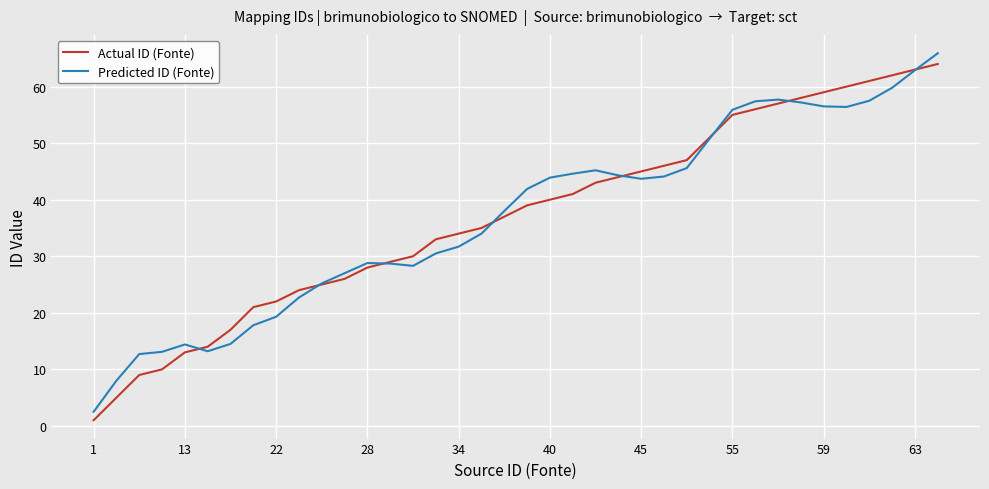

What is the highest value of the Predicted ID (Fonte) series?

65.9